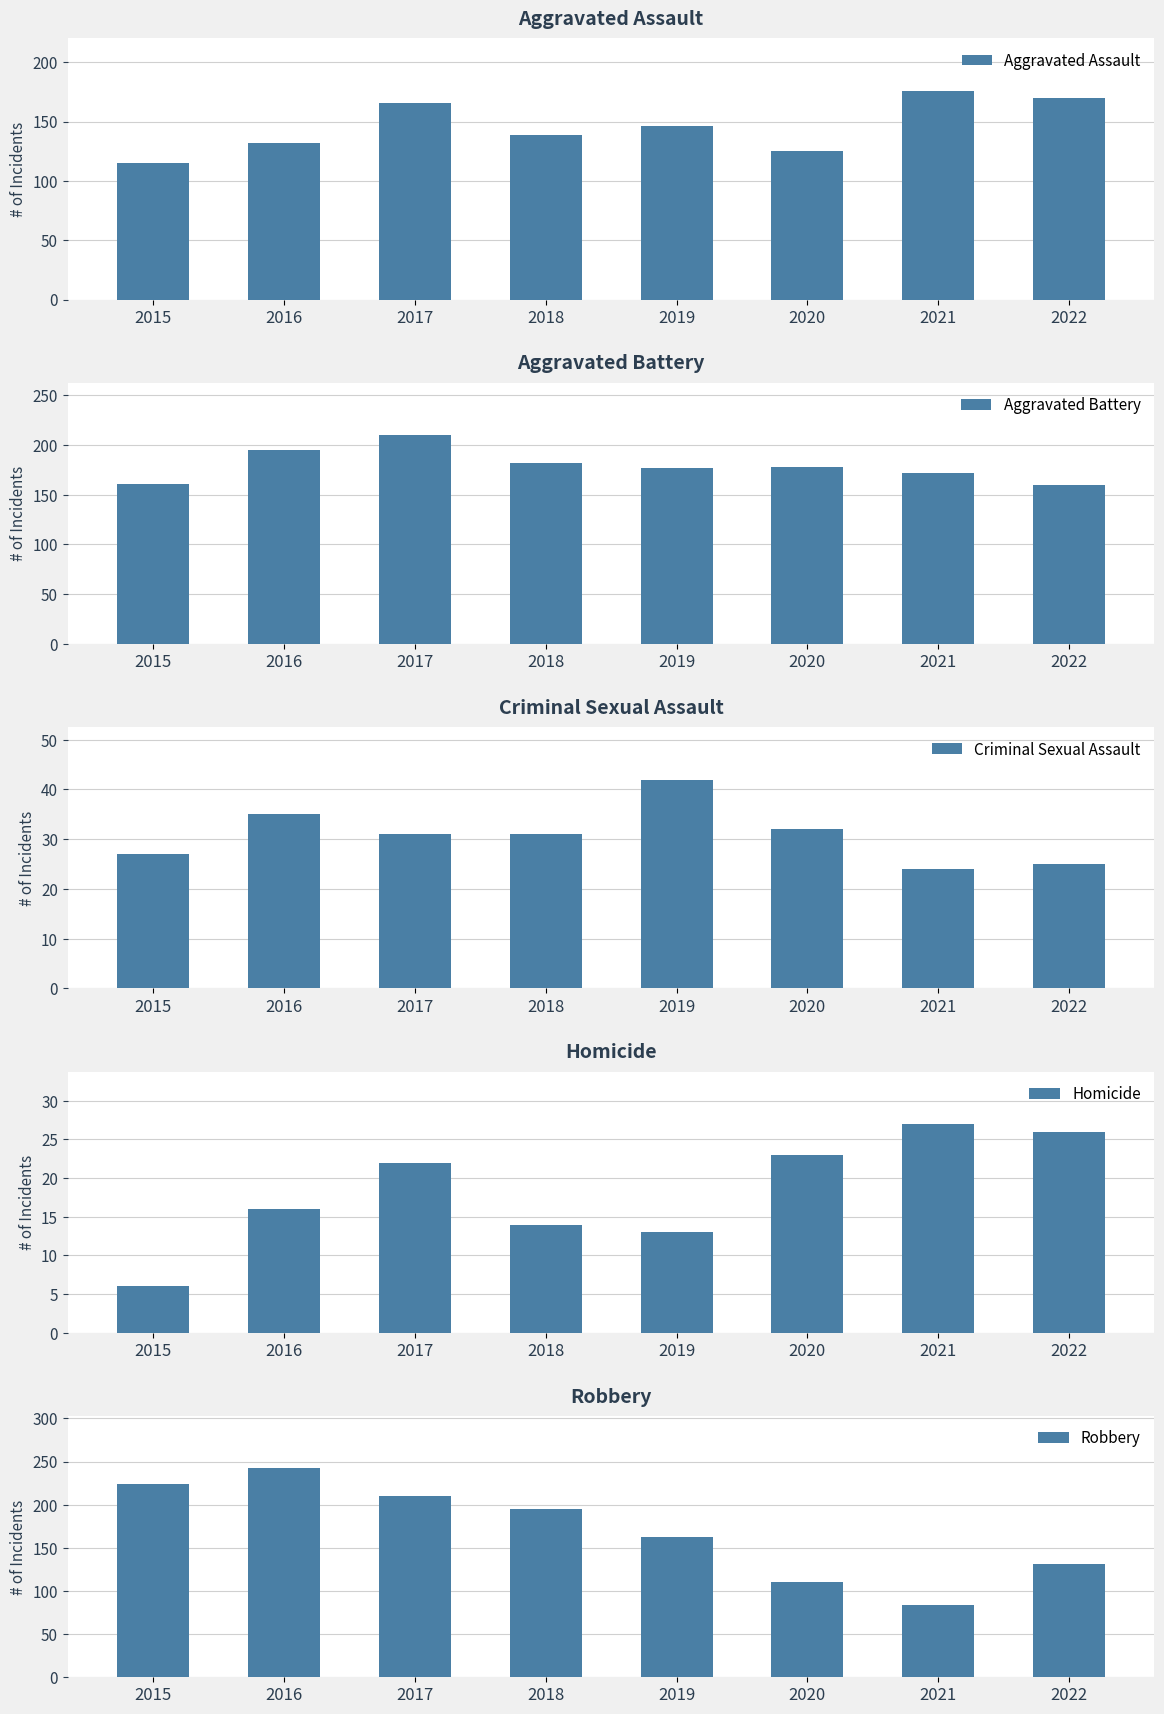

What is the value of the Robbery bar at the 6th from the left?

110